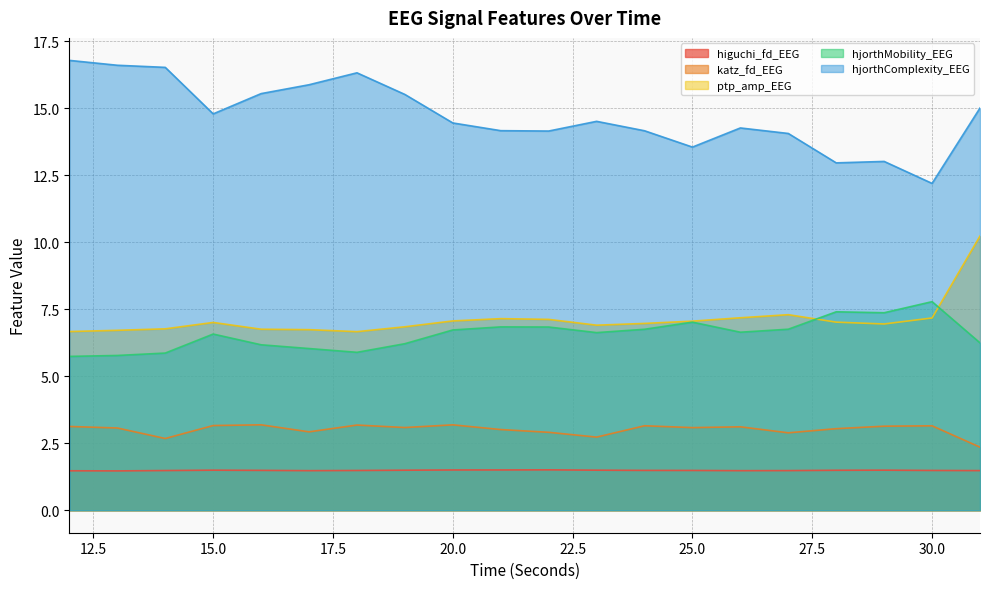

True or false: hjorthMobility_EEG has a value of 4.2 at 17.

False